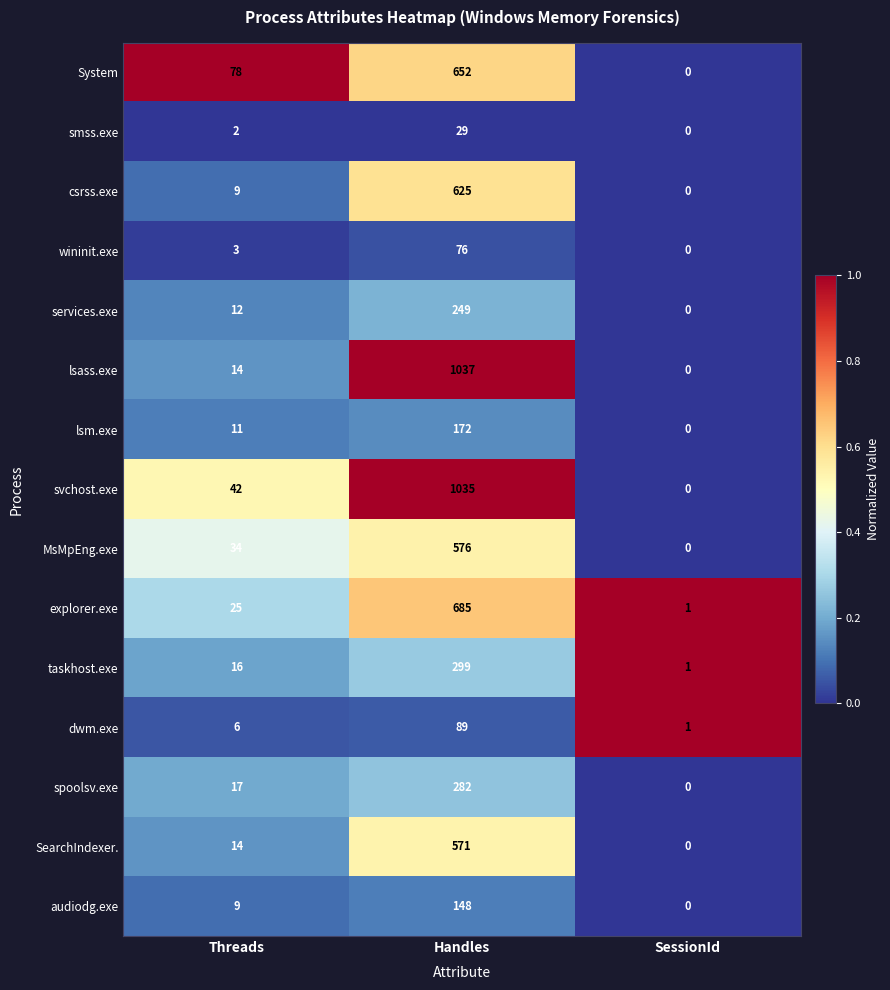

Which label corresponds to the largest value in the chart?

Handles